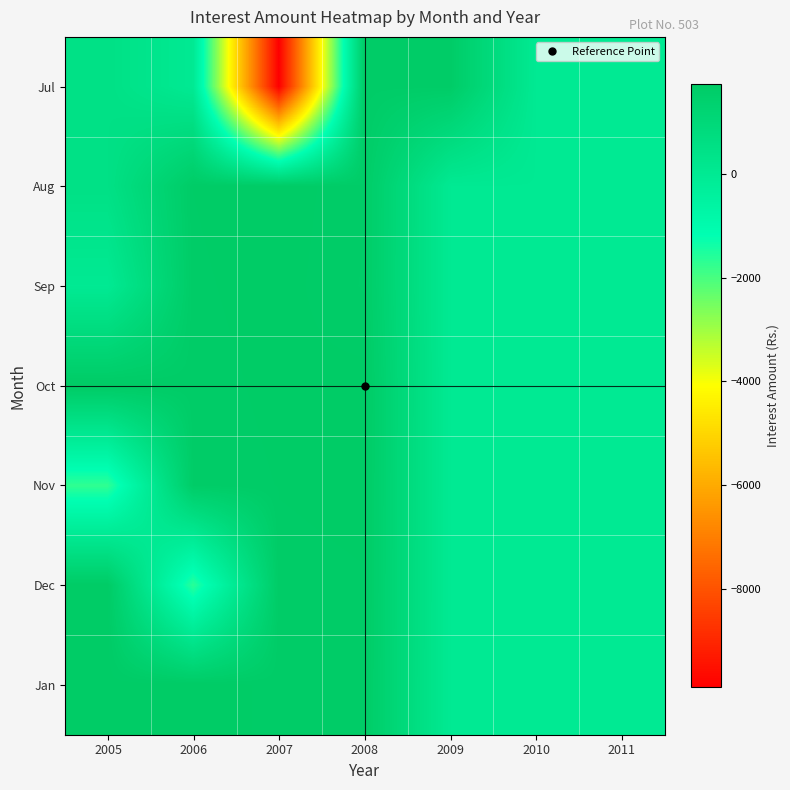

At which category is the sum across all series the highest?

2008